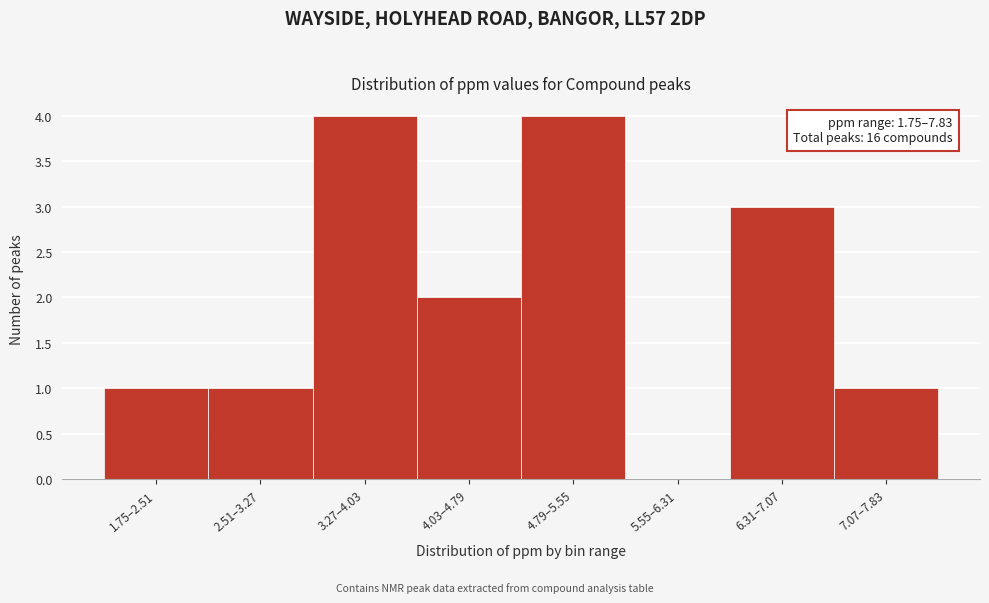

Reading right to left, extract all data points from this chart.

7.07–7.83=1	6.31–7.07=3	5.55–6.31=0	4.79–5.55=4	4.03–4.79=2	3.27–4.03=4	2.51–3.27=1	1.75–2.51=1